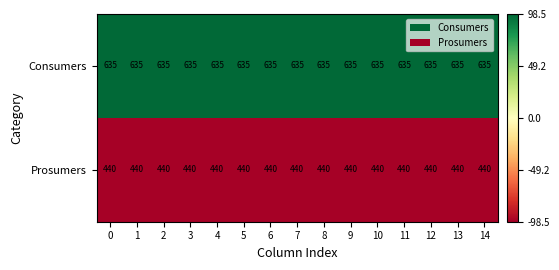

What is the average value of the Consumers series?

635